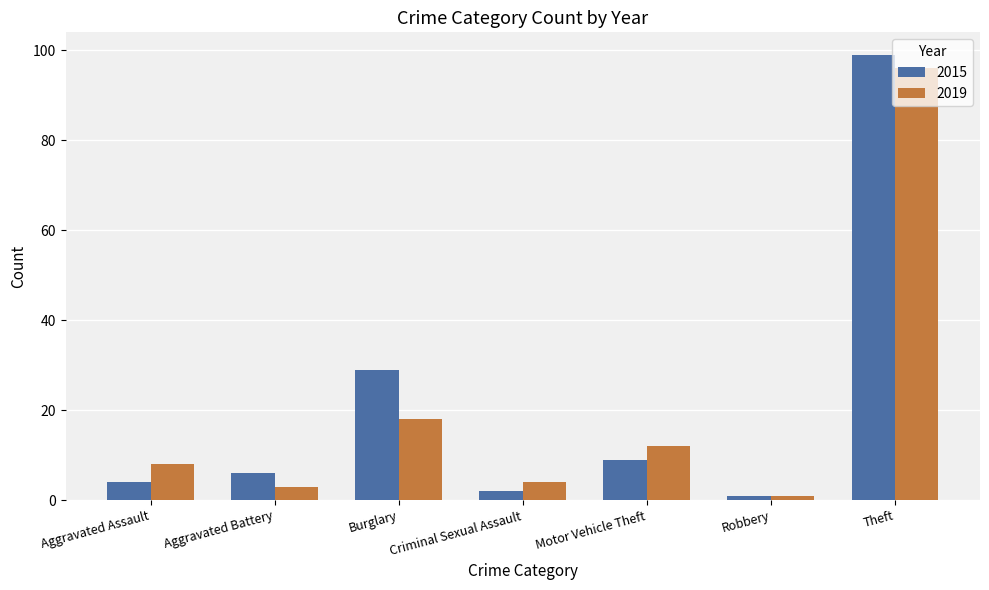

Which series has the largest range (max minus min)?

2015